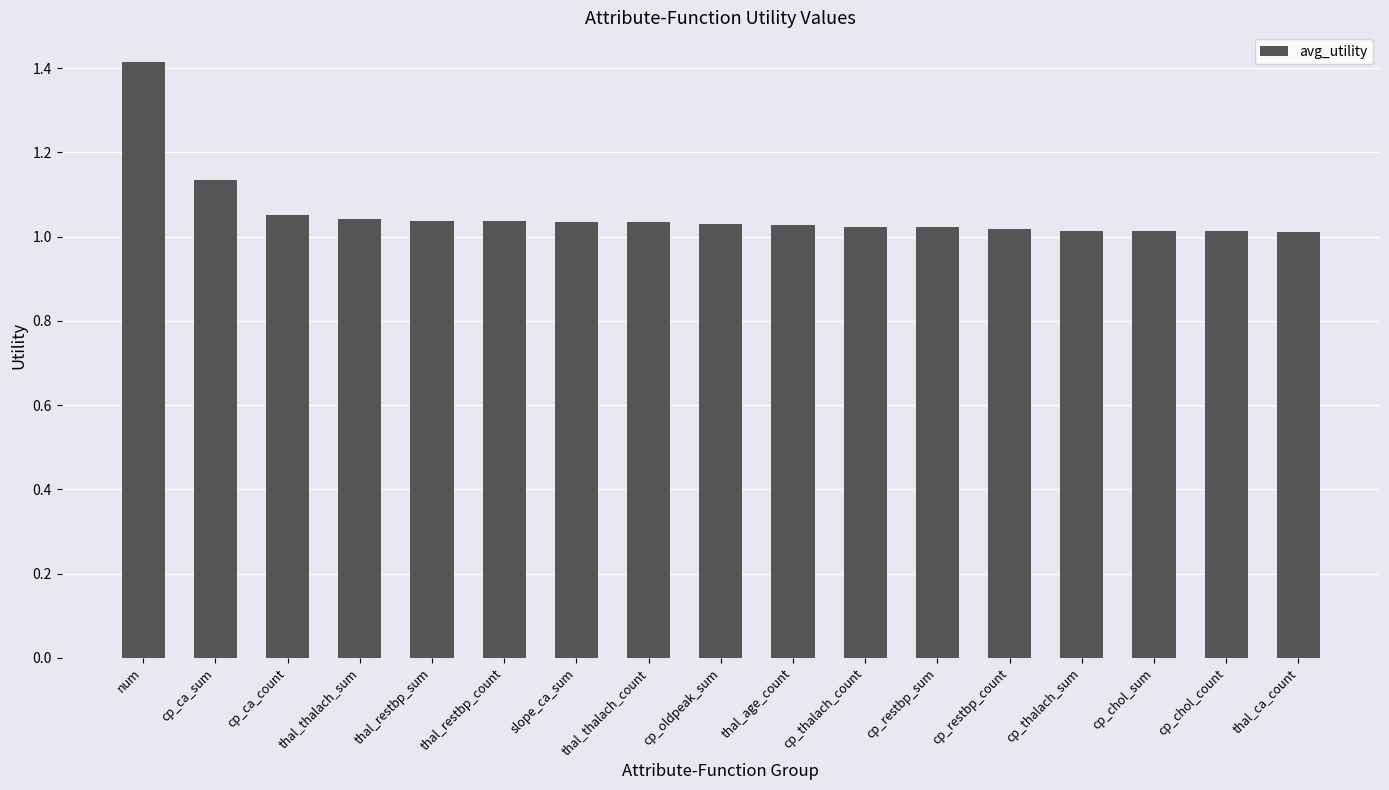

What is the maximum value shown in the chart?

1.4